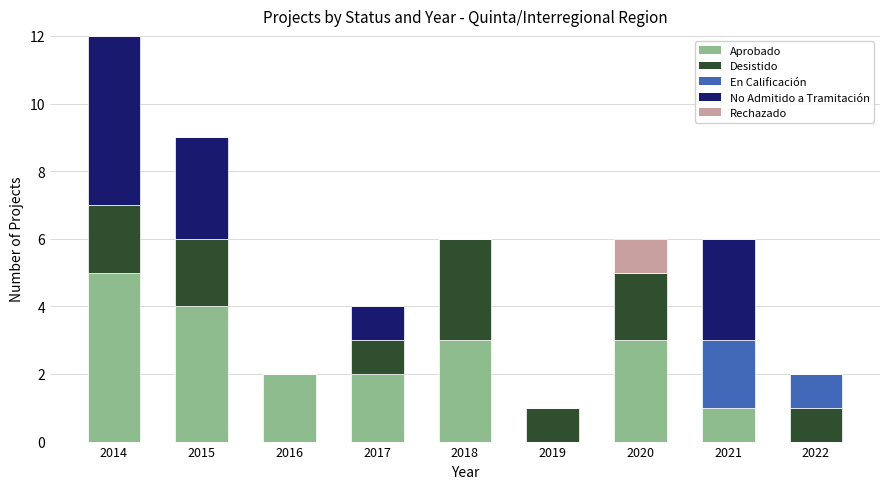

At which category is the sum across all series the highest?

2014